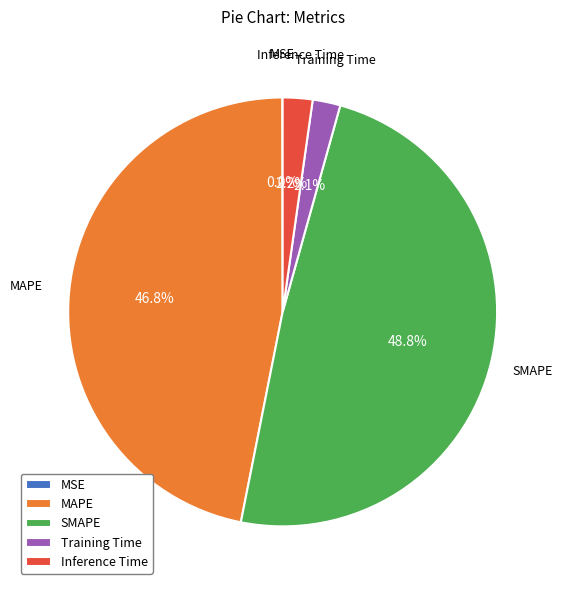

Is it true that MAPE is 47% of the pie?

True